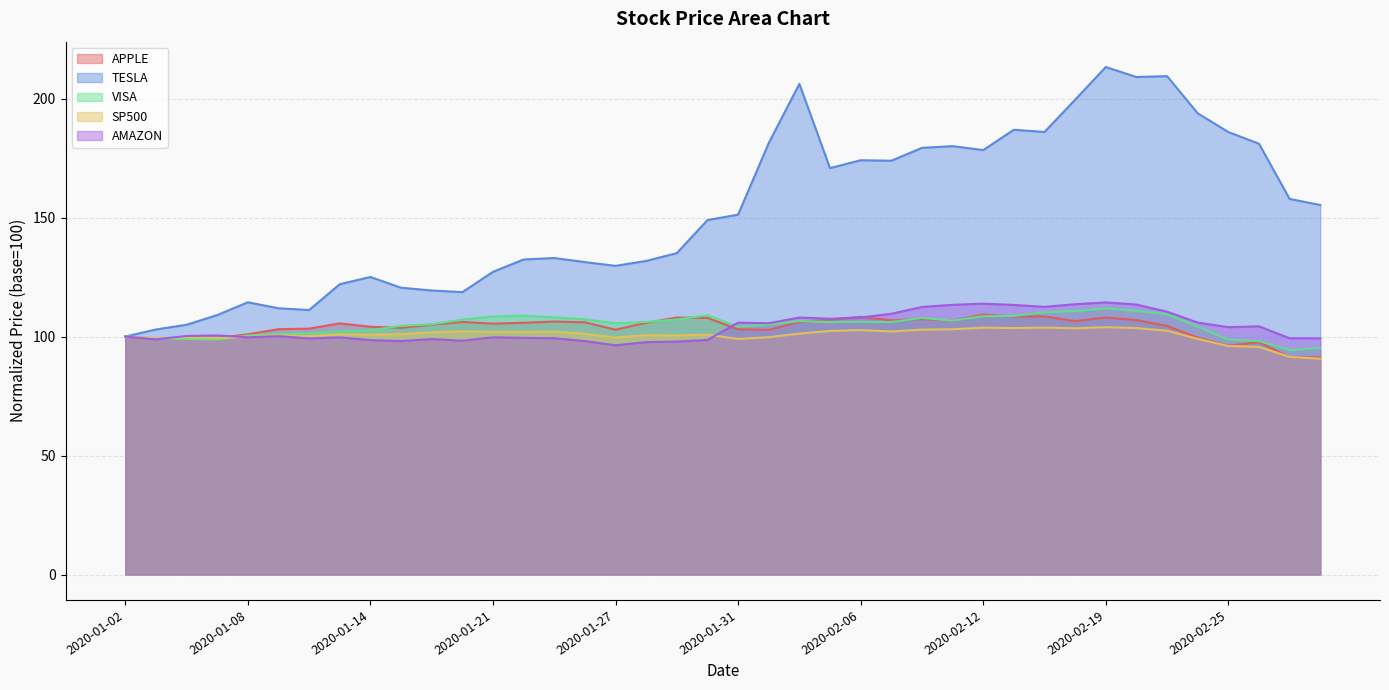

How many categories are shown in the chart?

40